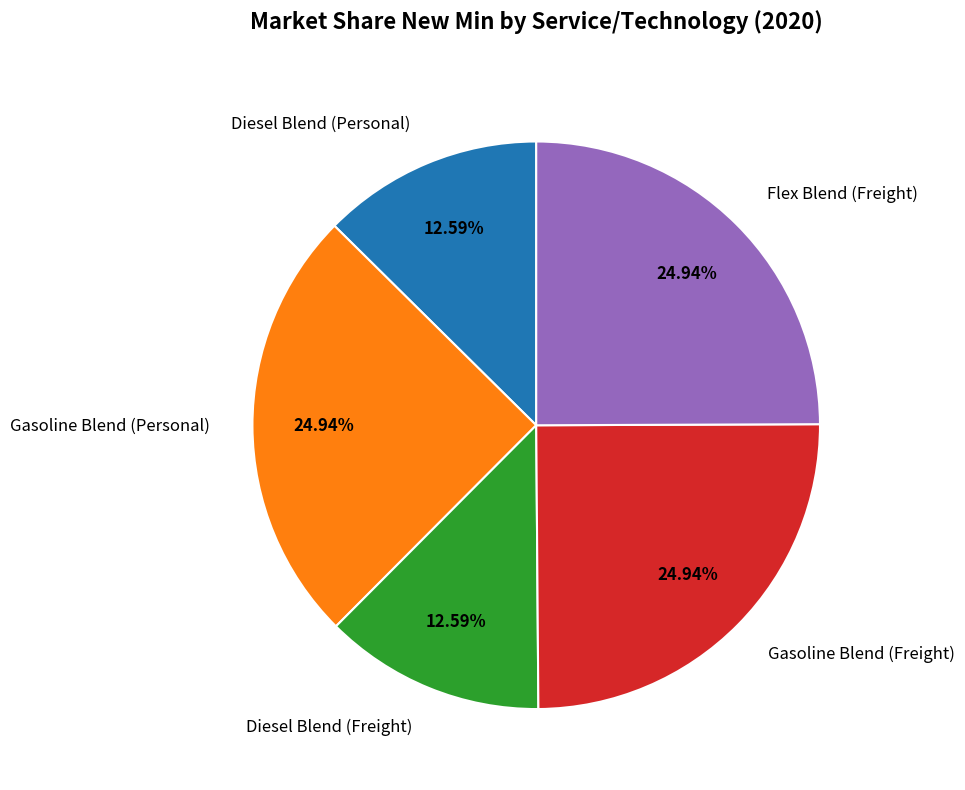

Do Gasoline Blend (Freight) and Diesel Blend (Personal) together represent more than half of the pie?

No